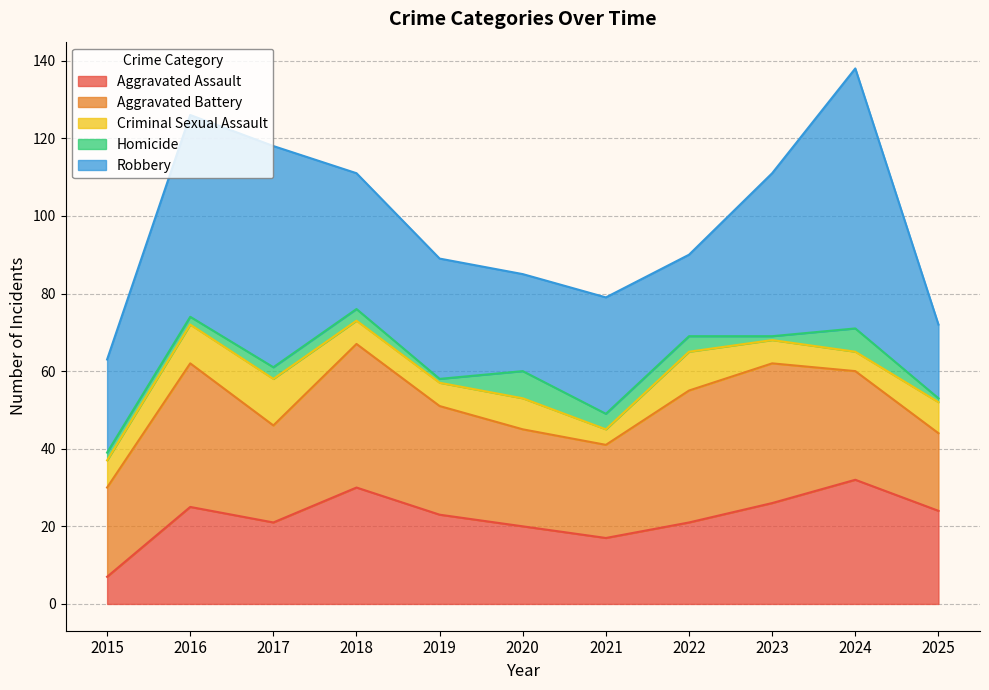

How many times do Robbery and Aggravated Battery cross each other?

5